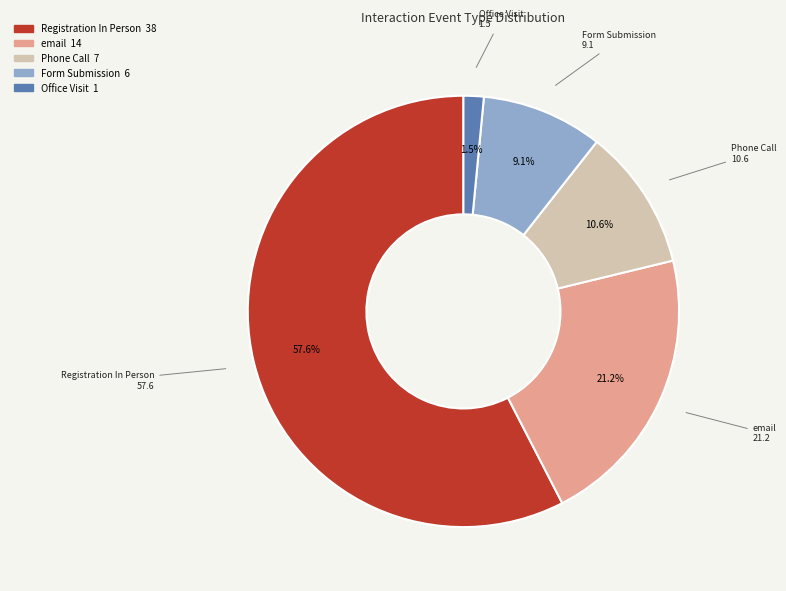

To the nearest percent, what percentage of the pie is email?

21%